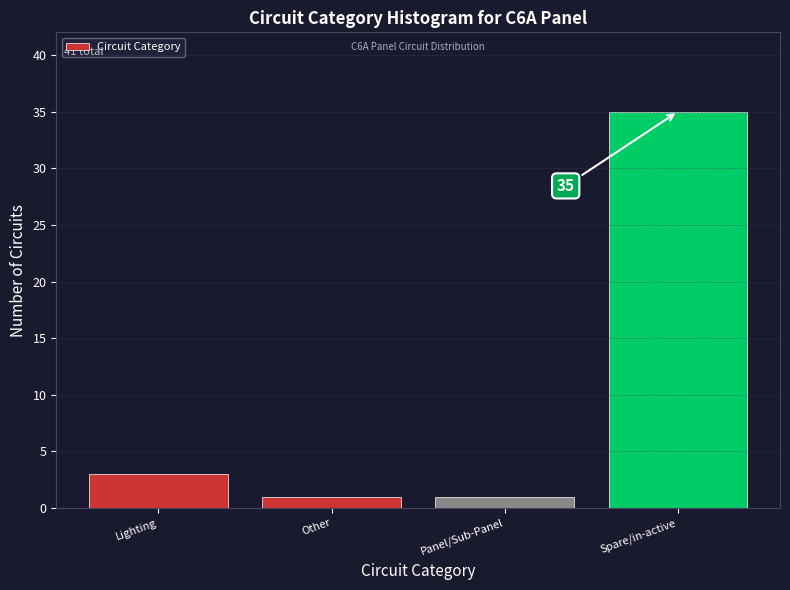

Reading left to right, what are all the values shown in this chart?

Lighting=3	Other=1	Panel/Sub-Panel=1	Spare/in-active=35